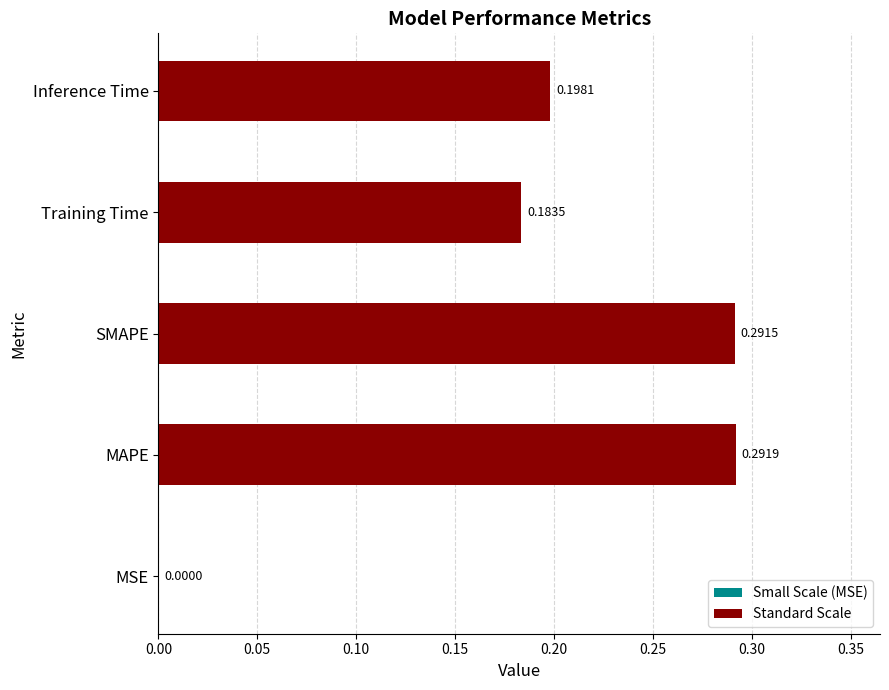

What is the maximum value shown in the chart?

0.3